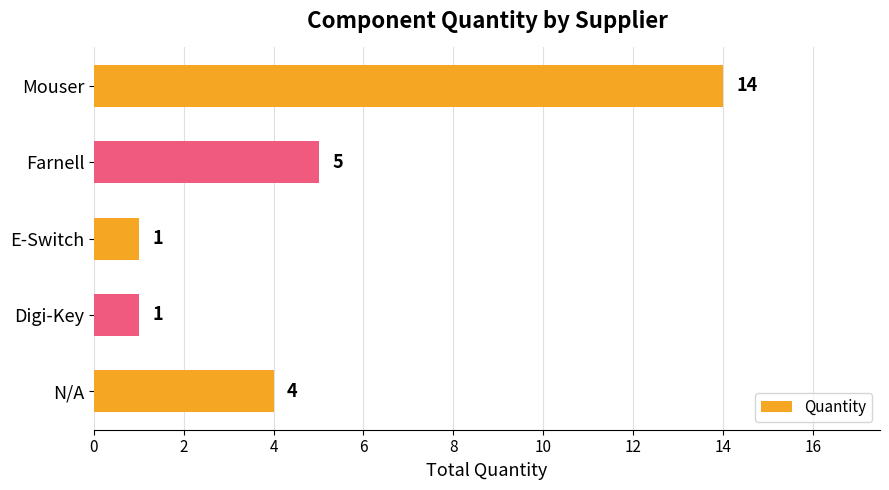

Reading bottom to top, transcribe all the data shown in this chart.

4	1	1	5	14